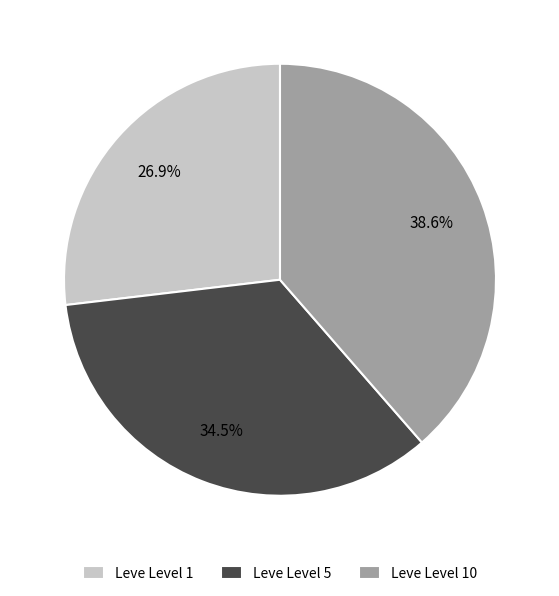

What percentage do Leve Level 10 and Leve Level 5 together represent?

73.1%